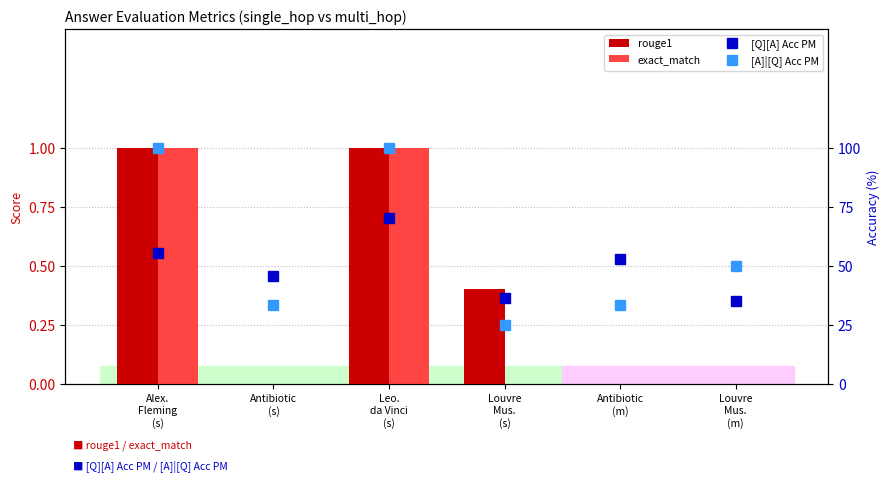

At which category is the sum across all series the highest?

Leo.
da Vinci
(s)